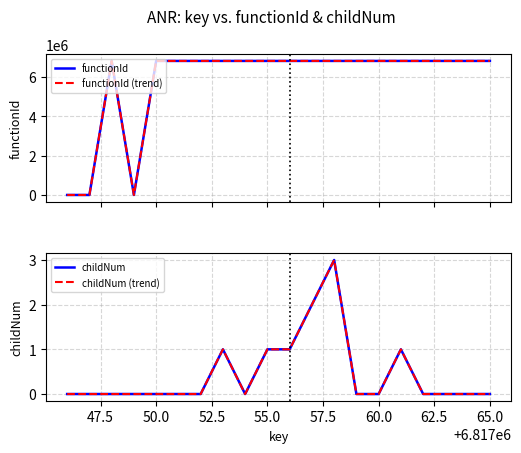

Which series has the largest total across all categories?

functionId